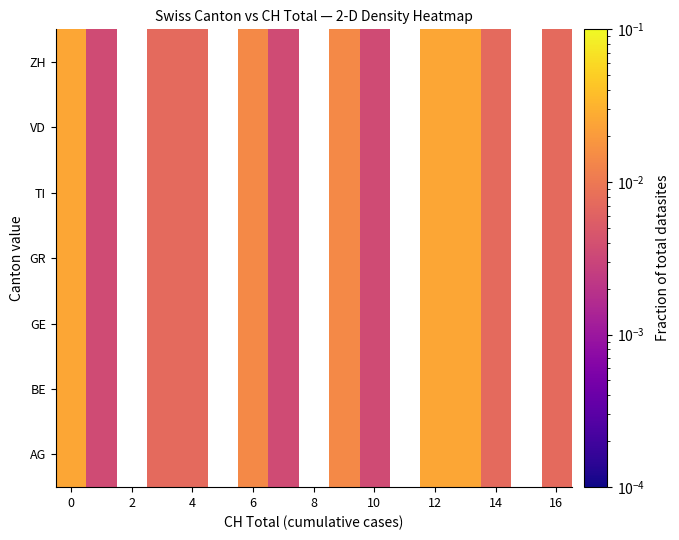

List the series in order of their overall mean, lowest first.

AG, BE, GE, GR, TI, VD, ZH